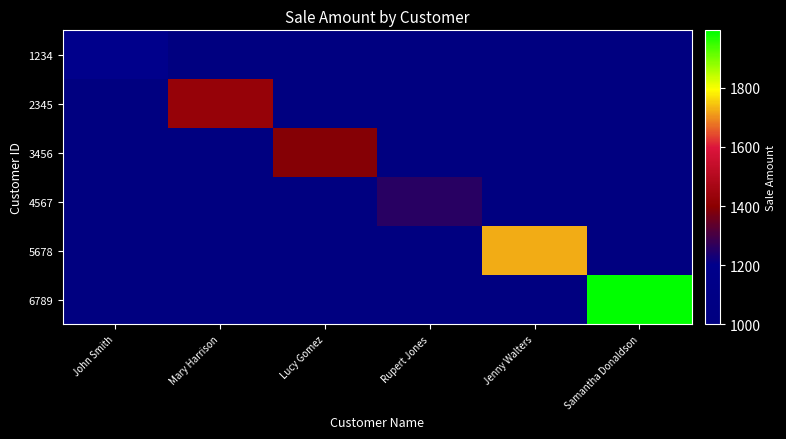

At Rupert Jones, list the series in order from smallest to largest.

1234, 2345, 3456, 5678, 6789, 4567